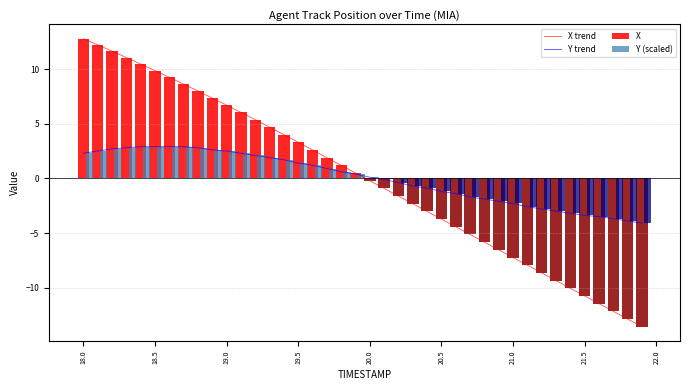

How many categories are shown in the chart?

40